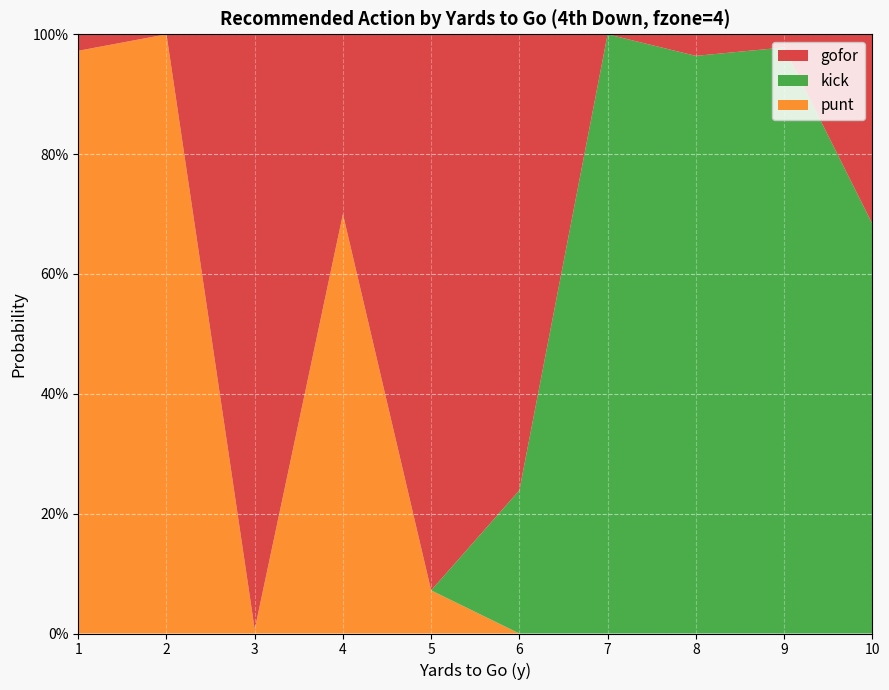

What are all the series names shown in the legend?

gofor, kick, punt